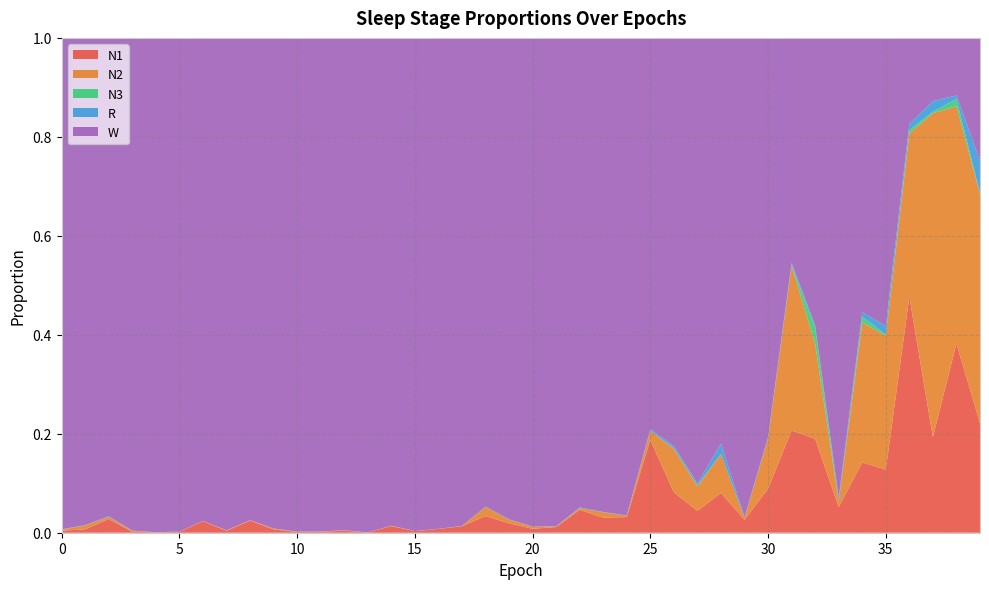

Reading left to right, list all the values displayed in this chart.

N1: 0=0.0	1=0.0	2=0.0	3=0.0	4=0.0	5=0.0	6=0.0	7=0.0	8=0.0	9=0.0	10=0.0	11=0.0	12=0.0	13=0.0	14=0.0	15=0.0	16=0.0	17=0.0	18=0.0	19=0.0	20=0.0	21=0.0	22=0.0	23=0.0	24=0.0	25=0.2	26=0.1	27=0.0	28=0.1	29=0.0	30=0.1	31=0.2	32=0.2	33=0.1	34=0.1	35=0.1	36=0.5	37=0.2	38=0.4	39=0.2
N2: 0=0.0	1=0.0	2=0.0	3=0.0	4=0.0	5=0.0	6=0.0	7=0.0	8=0.0	9=0.0	10=0.0	11=0.0	12=0.0	13=0.0	14=0.0	15=0.0	16=0.0	17=0.0	18=0.0	19=0.0	20=0.0	21=0.0	22=0.0	23=0.0	24=0.0	25=0.0	26=0.1	27=0.0	28=0.1	29=0.0	30=0.1	31=0.3	32=0.2	33=0.0	34=0.3	35=0.3	36=0.3	37=0.7	38=0.5	39=0.5
N3: 0=0.0	1=0.0	2=0.0	3=0.0	4=0.0	5=0.0	6=0.0	7=0.0	8=0.0	9=0.0	10=0.0	11=0.0	12=0.0	13=0.0	14=0.0	15=0.0	16=0.0	17=0.0	18=0.0	19=0.0	20=0.0	21=0.0	22=0.0	23=0.0	24=0.0	25=0.0	26=0.0	27=0.0	28=0.0	29=0.0	30=0.0	31=0.0	32=0.0	33=0.0	34=0.0	35=0.0	36=0.0	37=0.0	38=0.0	39=0.0
R: 0=0.0	1=0.0	2=0.0	3=0.0	4=0.0	5=0.0	6=0.0	7=0.0	8=0.0	9=0.0	10=0.0	11=0.0	12=0.0	13=0.0	14=0.0	15=0.0	16=0.0	17=0.0	18=0.0	19=0.0	20=0.0	21=0.0	22=0.0	23=0.0	24=0.0	25=0.0	26=0.0	27=0.0	28=0.0	29=0.0	30=0.0	31=0.0	32=0.0	33=0.0	34=0.0	35=0.0	36=0.0	37=0.0	38=0.0	39=0.1
W: 0=1.0	1=1.0	2=1.0	3=1.0	4=1.0	5=1.0	6=1.0	7=1.0	8=1.0	9=1.0	10=1.0	11=1.0	12=1.0	13=1.0	14=1.0	15=1.0	16=1.0	17=1.0	18=0.9	19=1.0	20=1.0	21=1.0	22=0.9	23=1.0	24=1.0	25=0.8	26=0.8	27=0.9	28=0.8	29=1.0	30=0.8	31=0.5	32=0.6	33=0.9	34=0.6	35=0.6	36=0.2	37=0.1	38=0.1	39=0.2